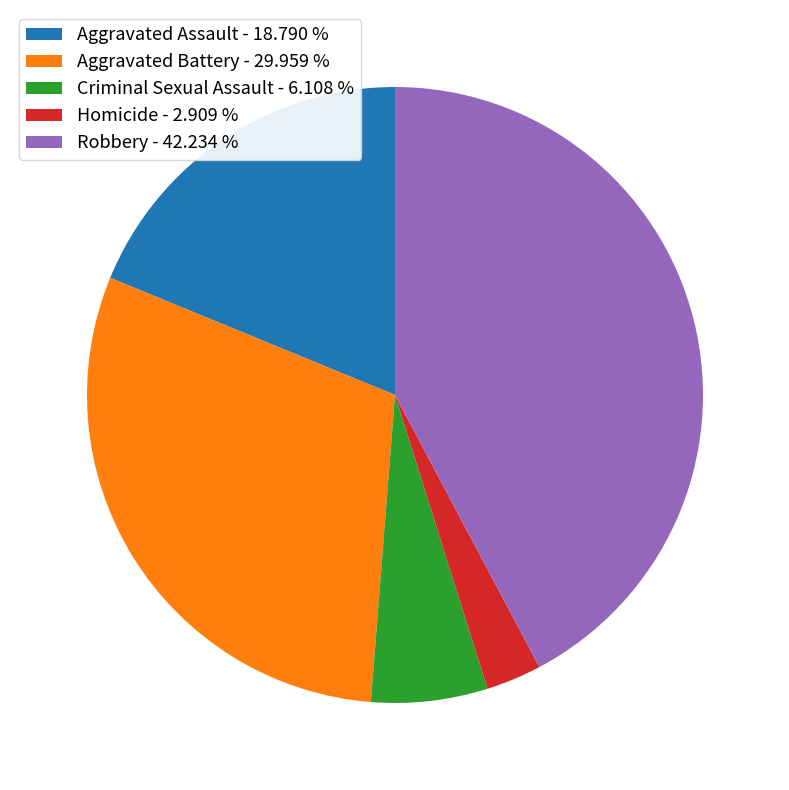

Does Robbery account for over 50% of the chart?

No